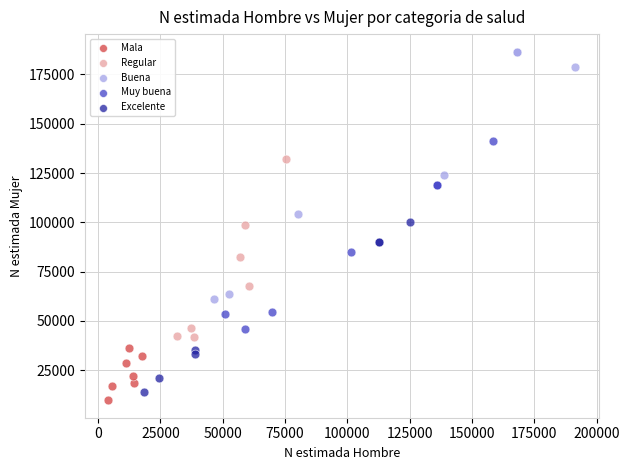

Which series contains the lowest Y value?

Mala